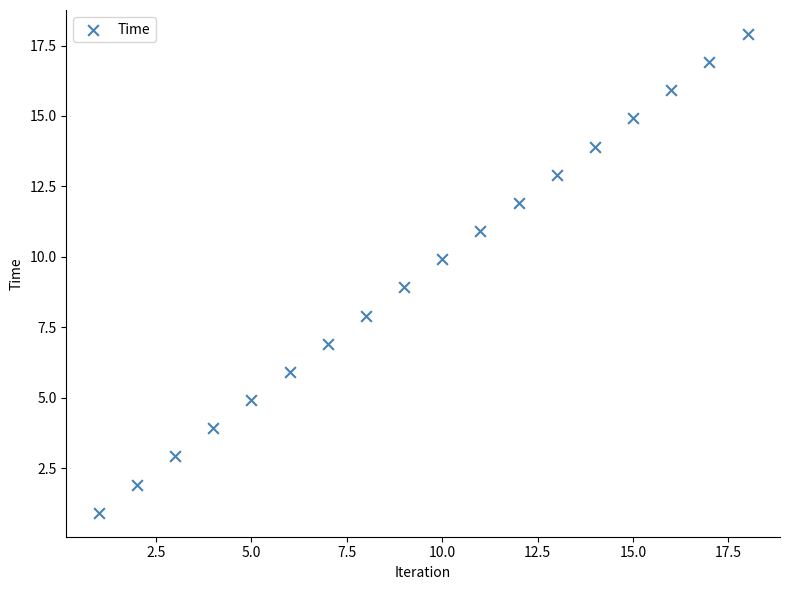

What is the range of Y values (max minus min)?

17.0